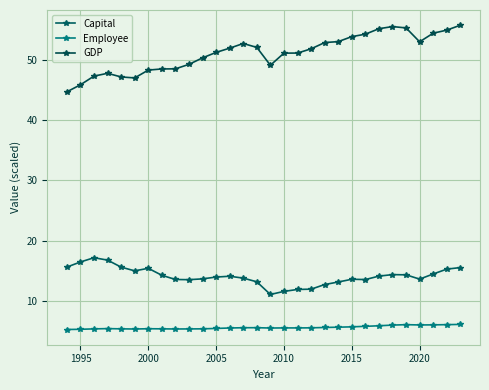

How many interior local valleys does the GDP series have?

3